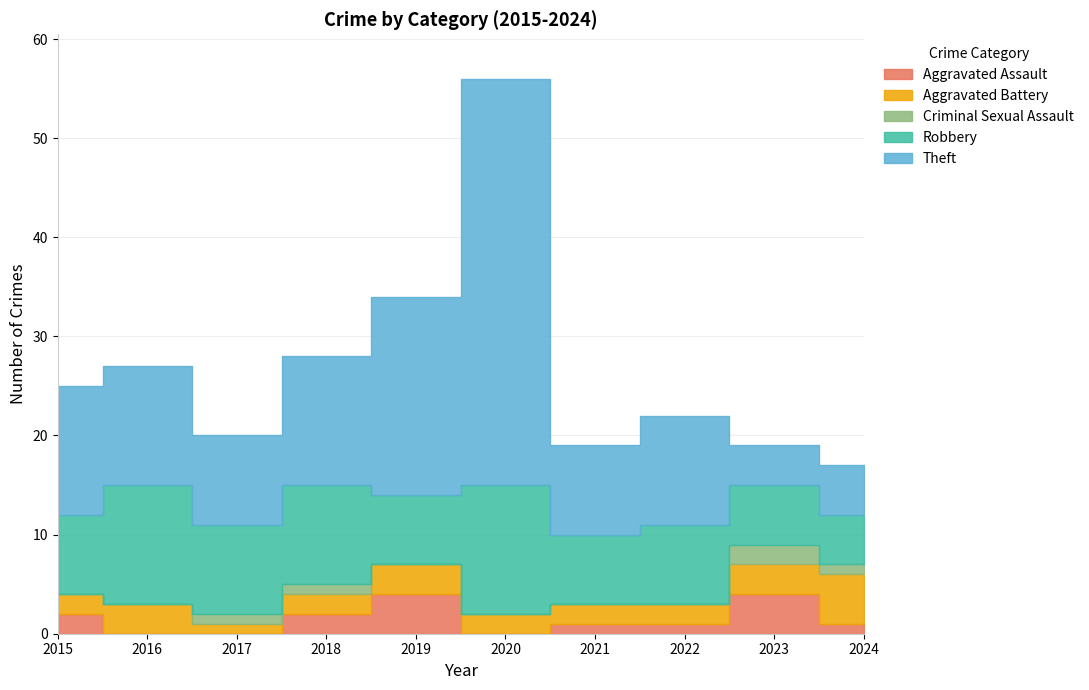

Does the chart have visible grid lines?

Yes